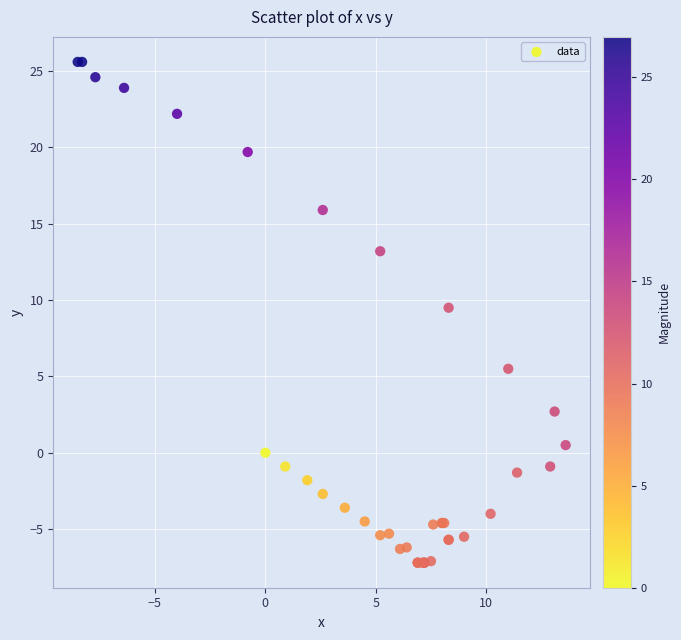

What Y value in the scatter plot is closest to 9?

9.5